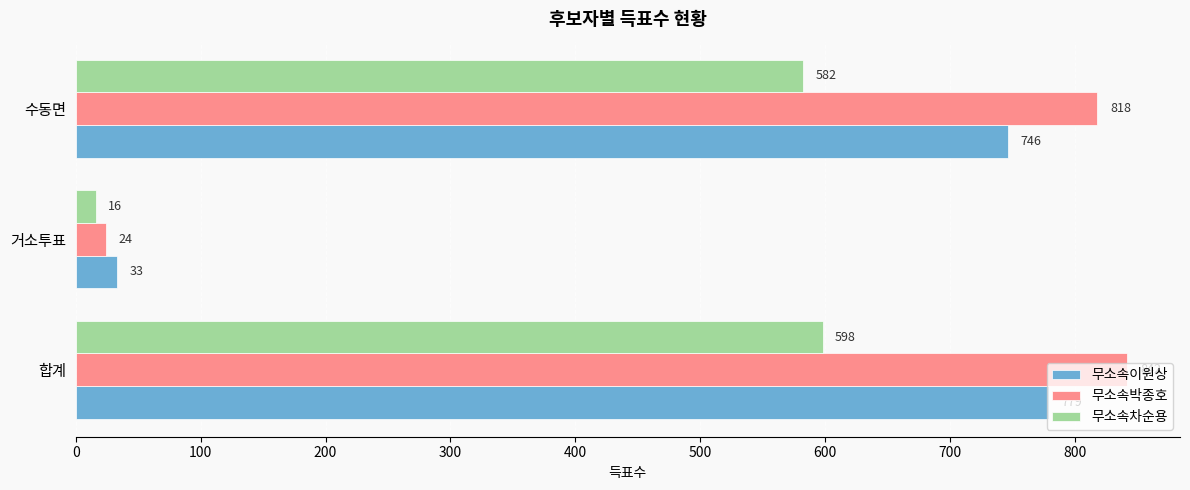

What is the difference between the maximum and minimum values in the 무소속이원상 series?

746